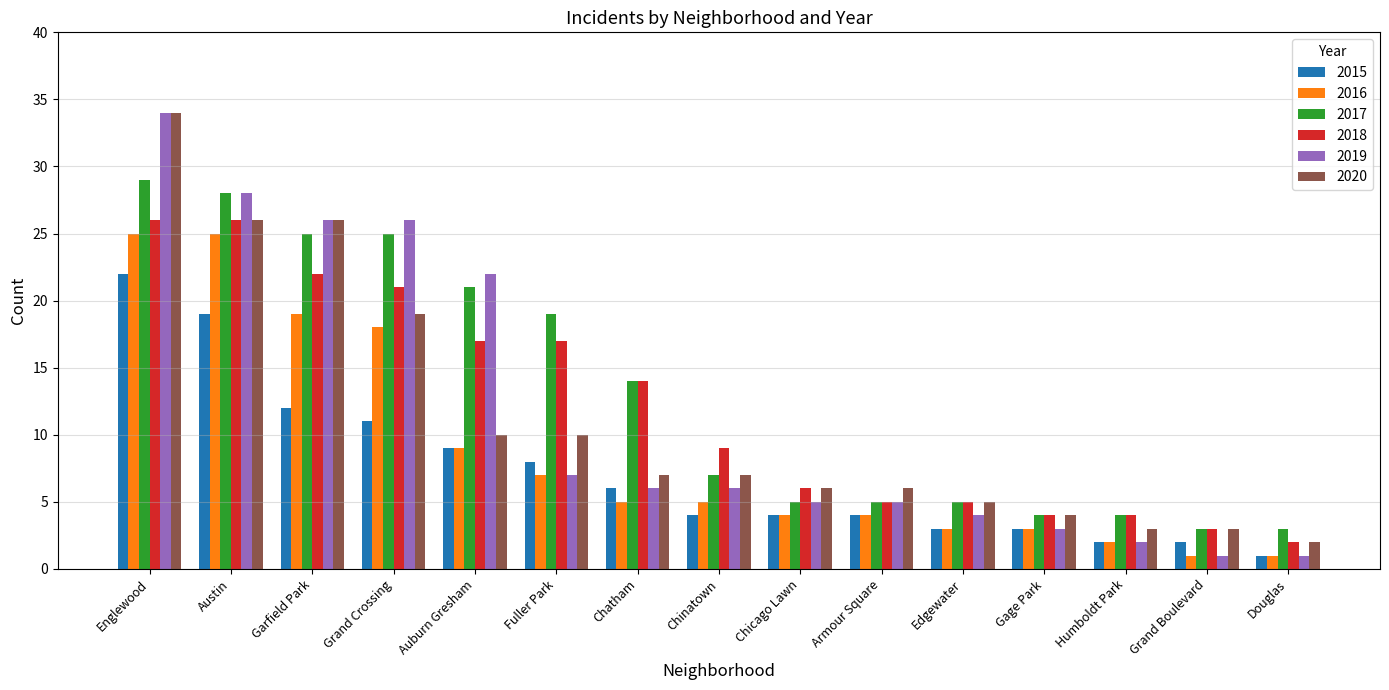

Is it true that 2019 equals 6 at Edgewater?

False